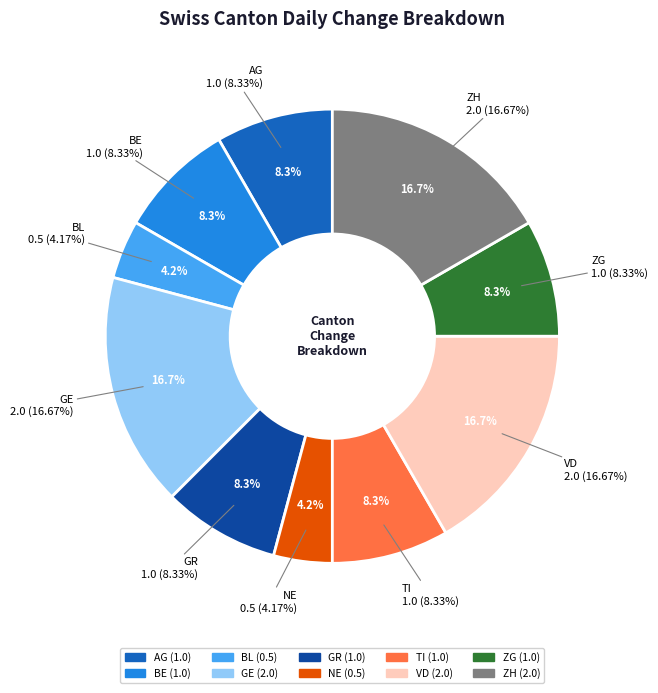

Between GR and AG, which is larger?

AG